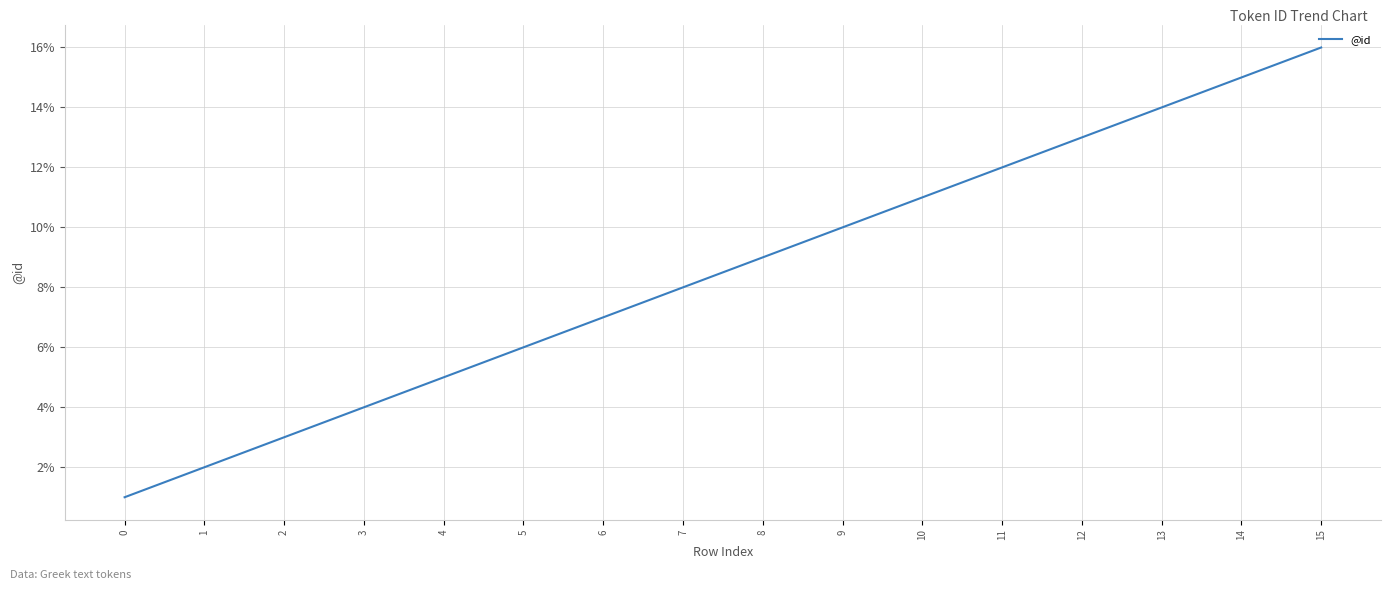

True or false: there are more than 1 points higher than both neighbors.

False